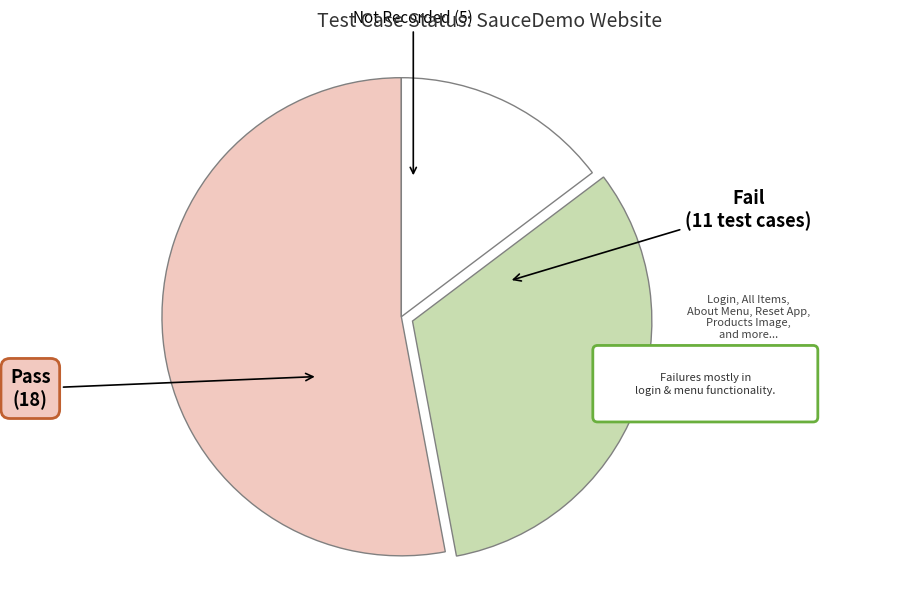

Combined, what portion of the pie is Fail and Pass?

85.3%